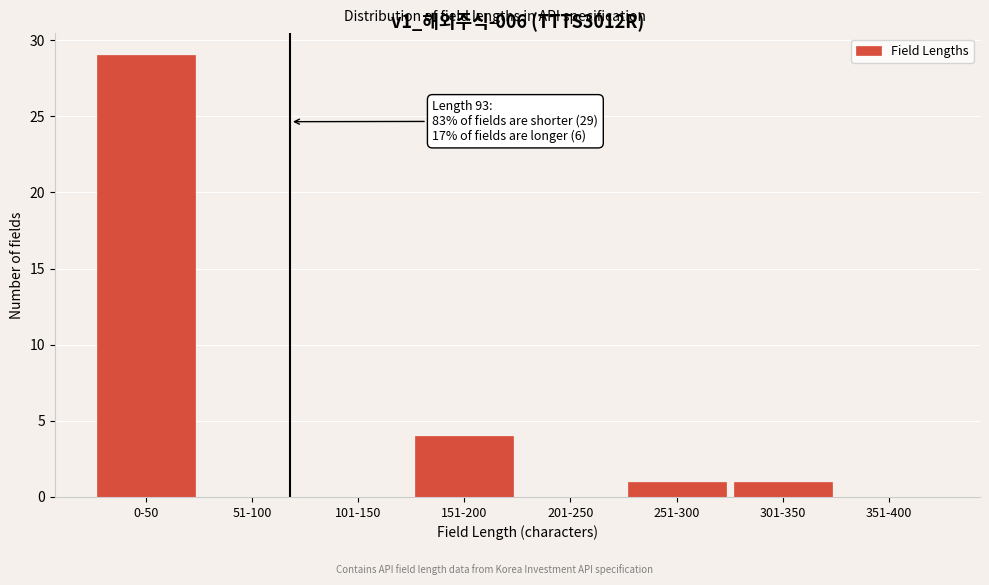

Reading right to left, list all the values displayed in this chart.

351-400=0	301-350=1	251-300=1	201-250=0	151-200=4	101-150=0	51-100=0	0-50=29